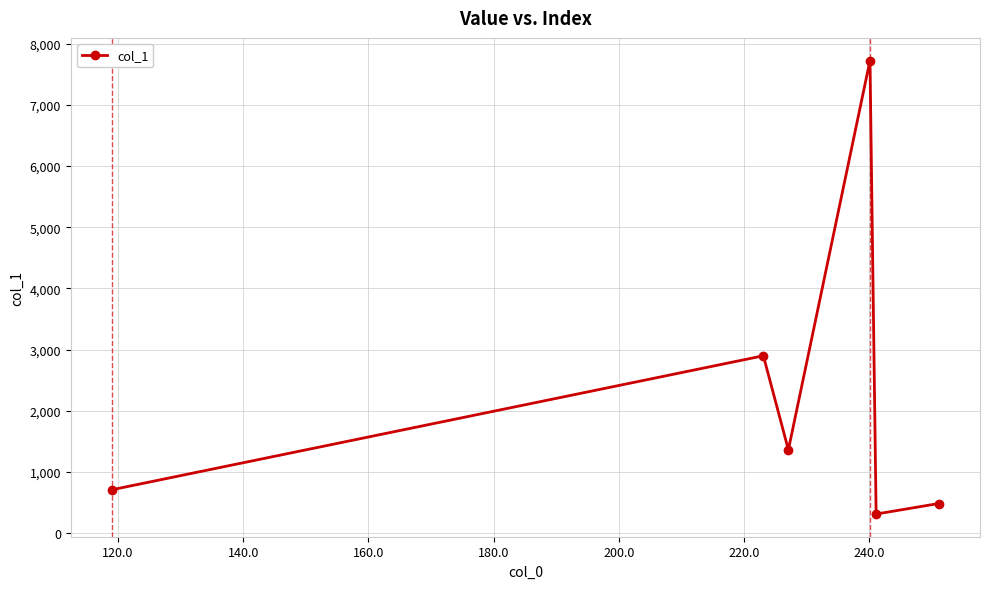

What is the value of the 2nd point from the left?

2898.7